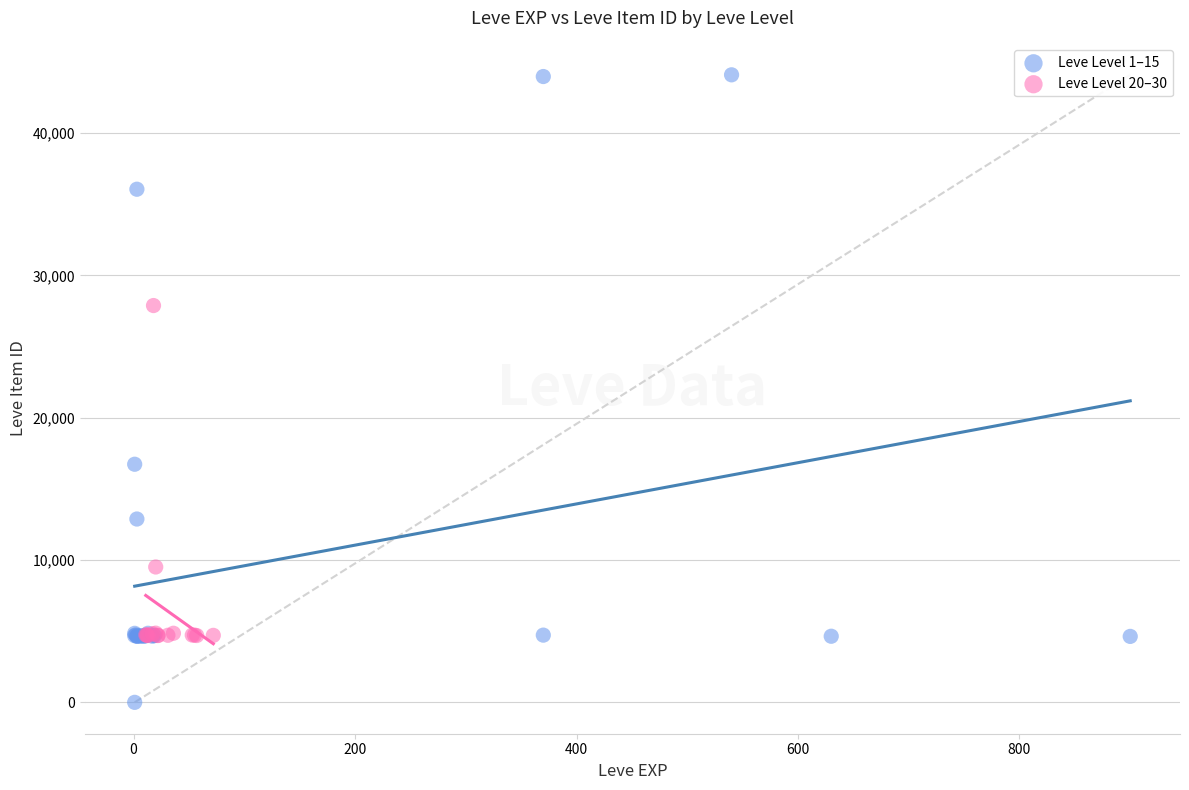

Which series has the widest spread of Y values?

Leve Level 1–15